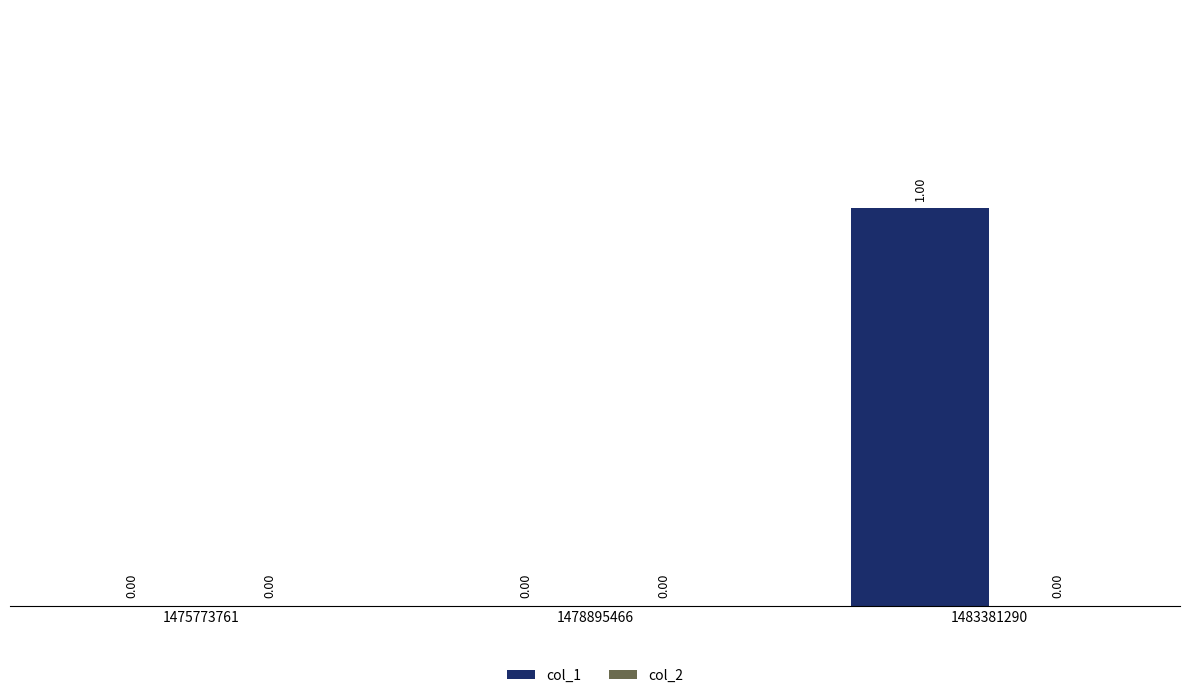

Which has a higher value, 1483381290 or 1475773761?

1483381290